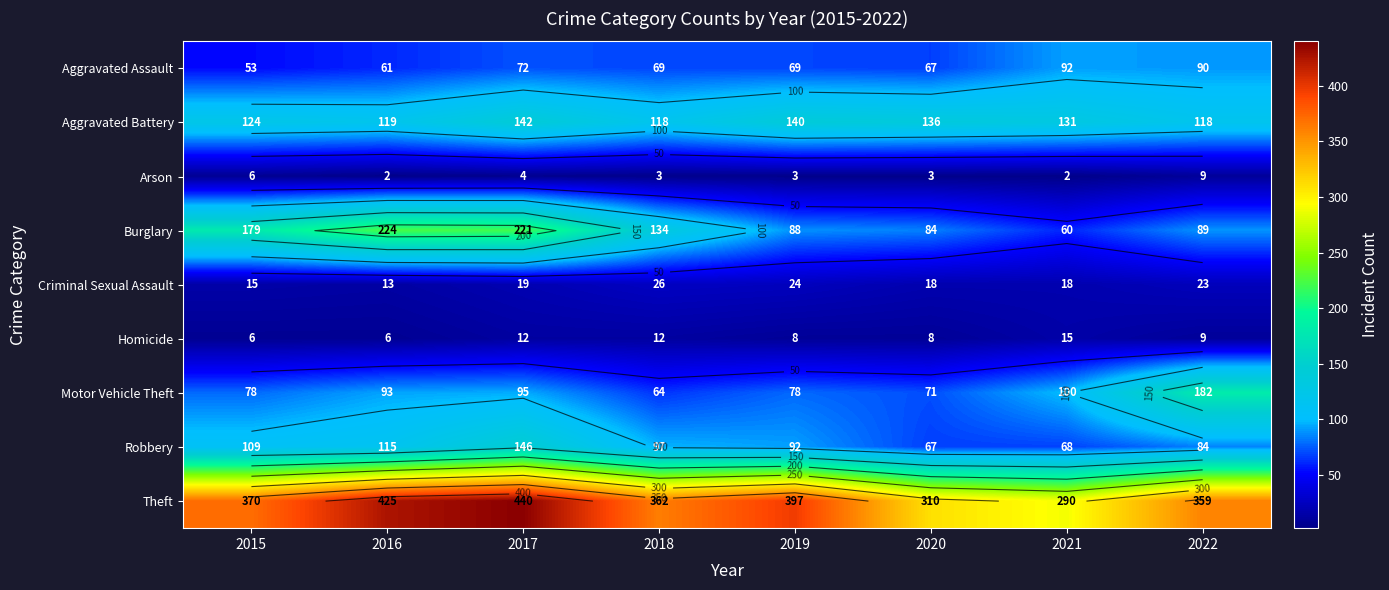

True or false: Homicide has a value of 21 at 2021.

False